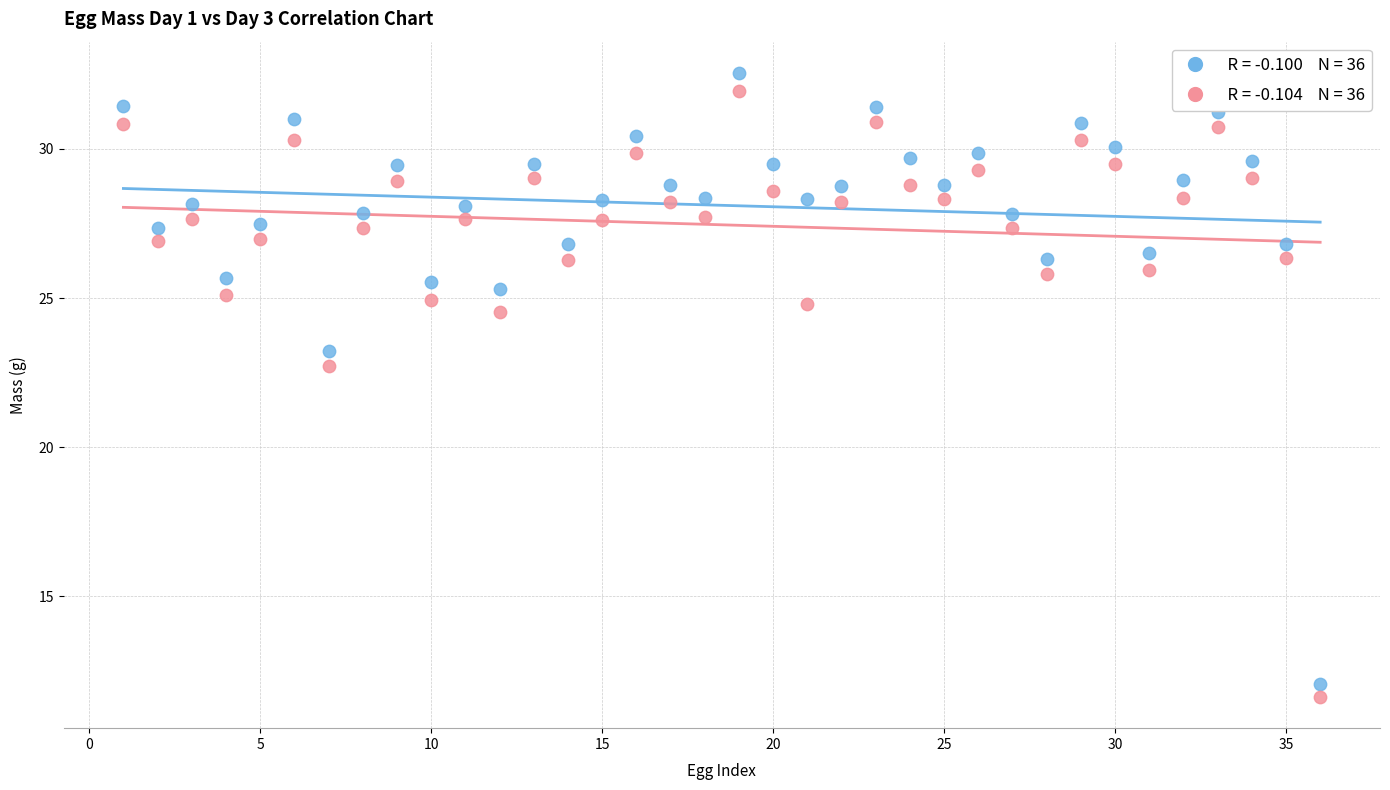

Across all series, what Y value is closest to 22?

22.7